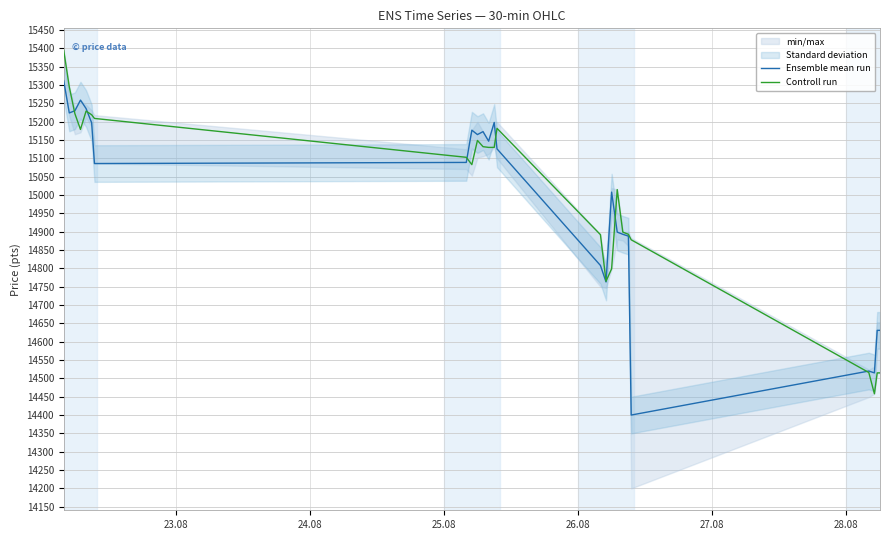

Reading left to right, what are all the values shown in this chart?

Ensemble mean run: 15312	15224	15230	15259	15236	15197	15086	15089	15177	15165	15173	15147	15198	15126	14808	14763	15008	14899	14893	14888	14400	14520	14515	14631	14631
Controll run: 15395	15295	15222	15179	15229	15219	15209	15103	15083	15149	15132	15130	15130	15182	14892	14765	14799	15015	14899	14893	14878	14516	14458	14515	14515